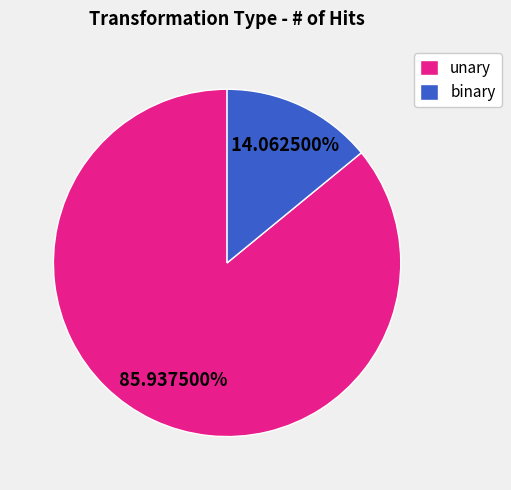

Which category has the smallest portion of the pie?

binary